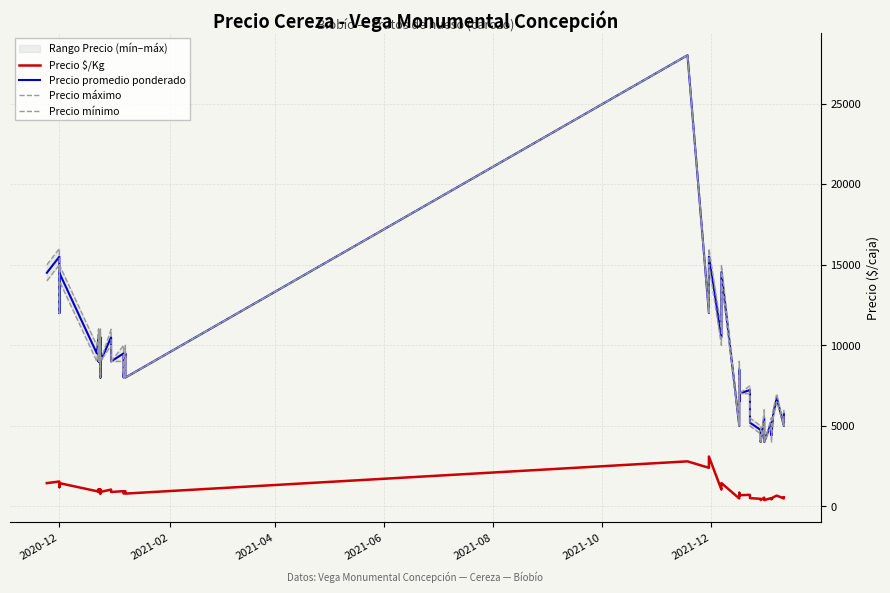

Where does the Precio $/Kg series first go above 900?

2020-12